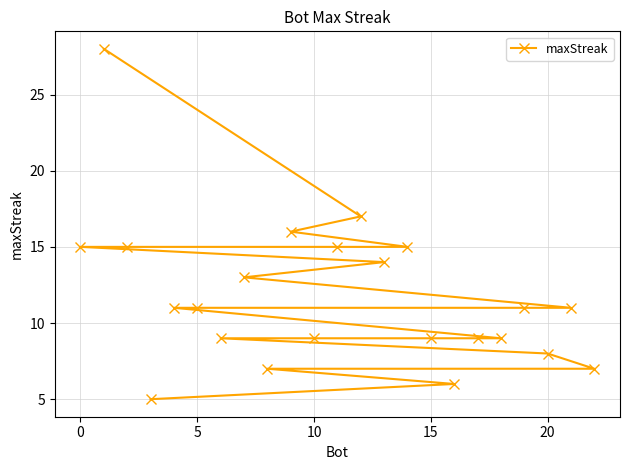

Approximately how many times larger is the value at 10 compared to 20?

1.1